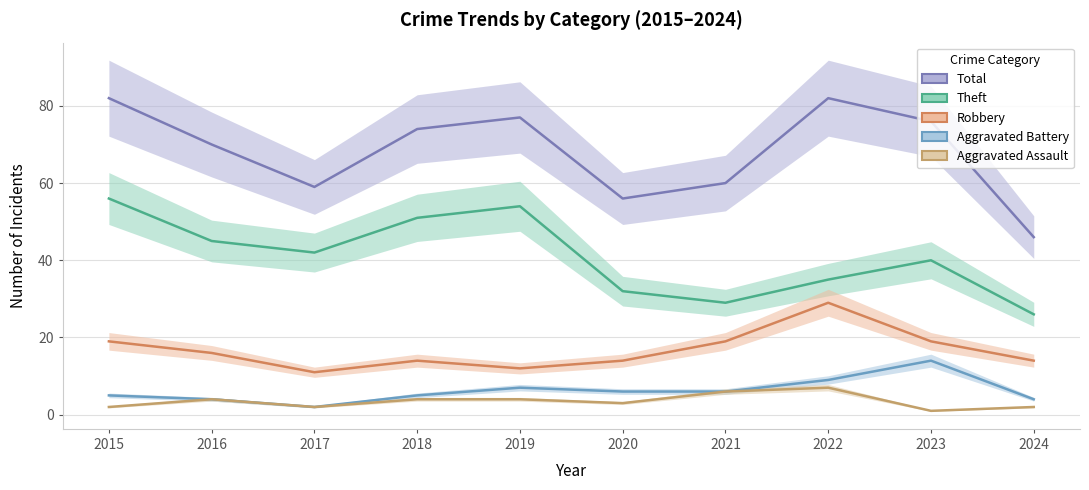

What is the sum of the Theft values at 2019 and 2021?

83